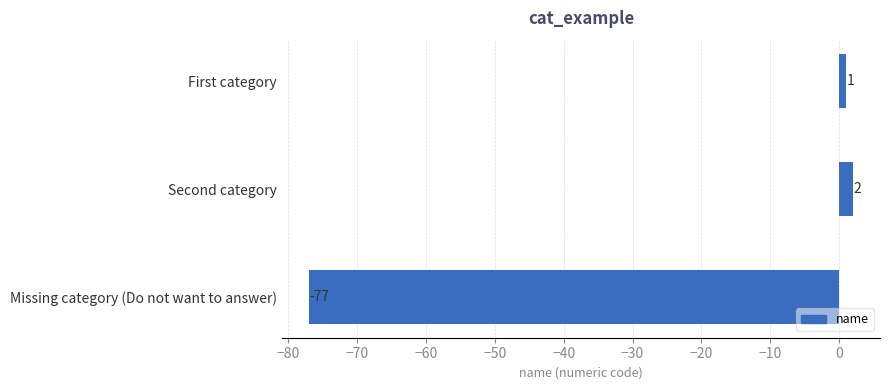

What position from the top is Second category?

2